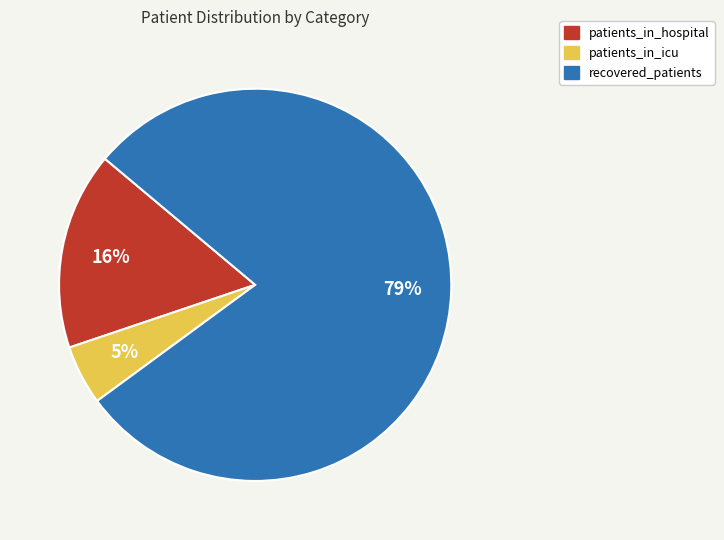

How many segments does this pie chart have?

3